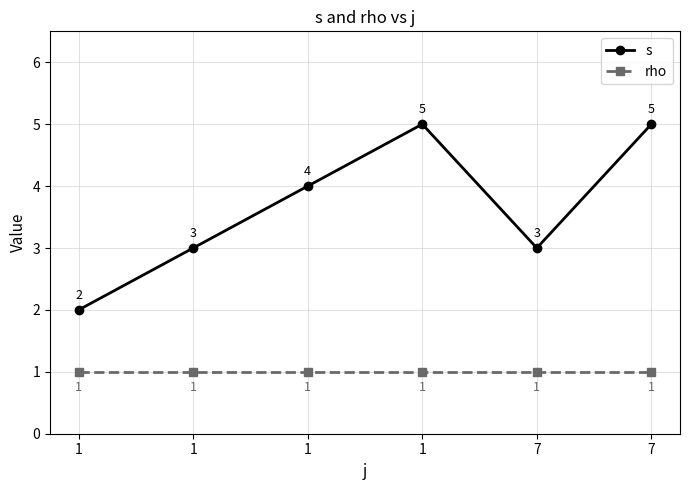

Reading left to right, list all the values displayed in this chart.

s: 1=2	1=3	1=4	1=5	7=3	7=5
rho: 1=1	1=1	1=1	1=1	7=1	7=1